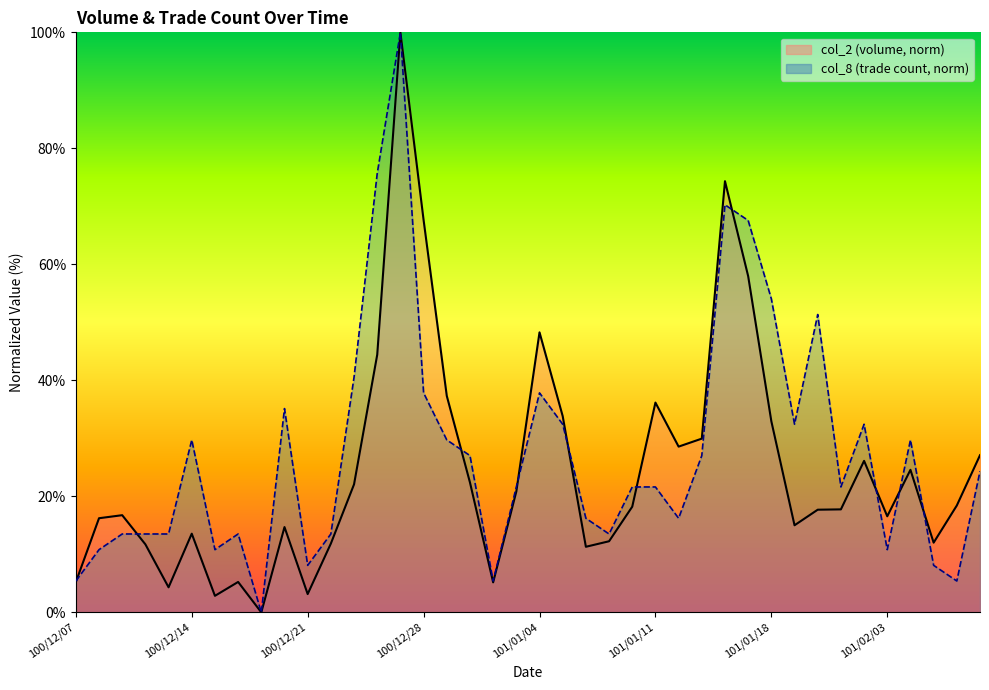

What is the label of the 10th point from the left?

100/12/20